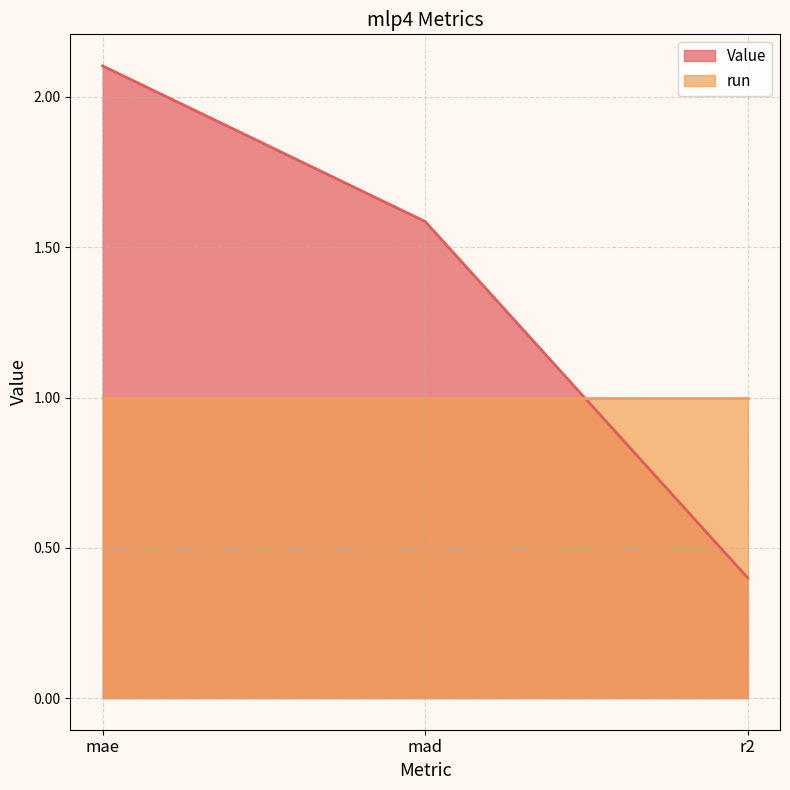

Which label corresponds to the smallest value in the chart?

r2